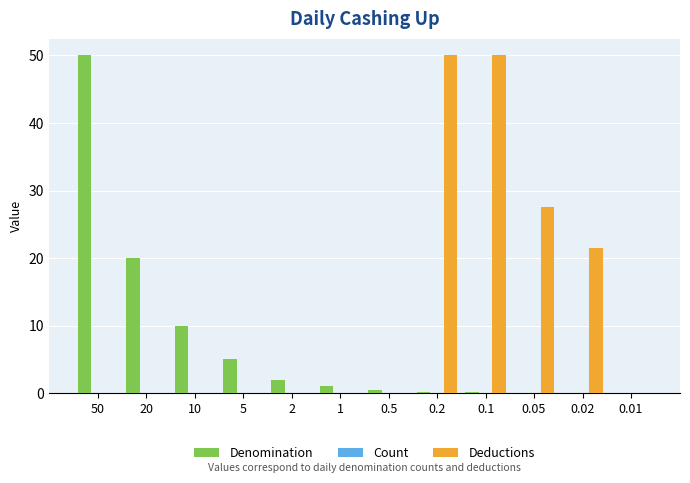

Which series has the largest total across all categories?

Deductions